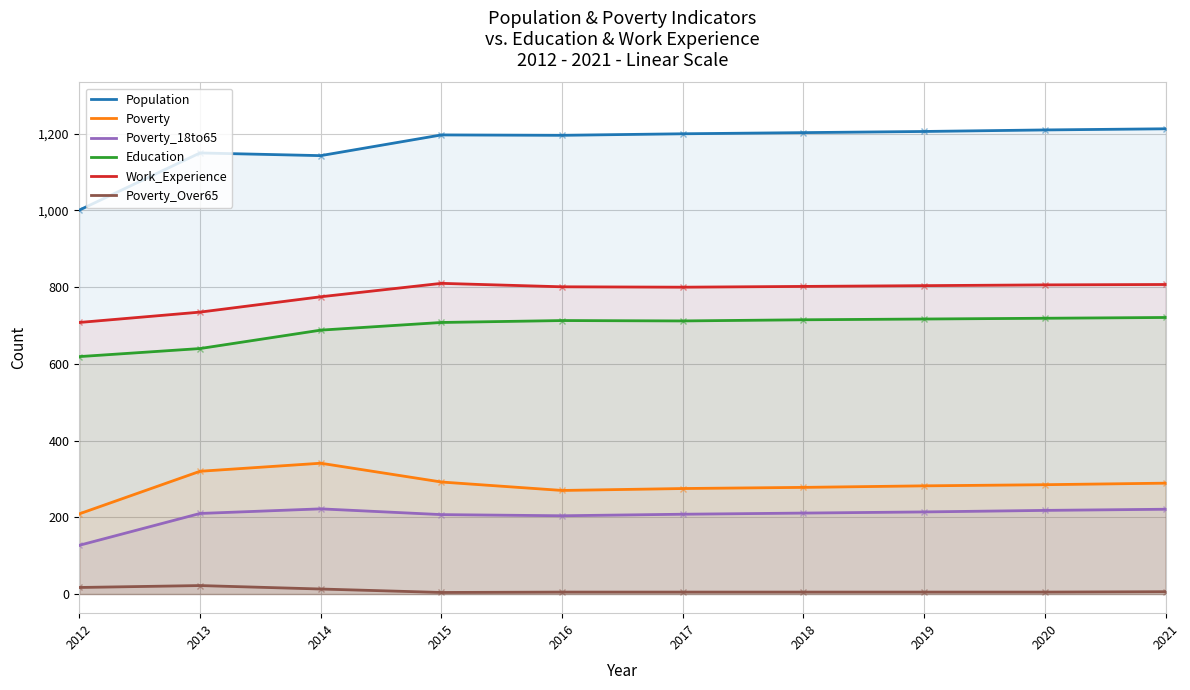

Is the value of Poverty_Over65 at 2014 greater than the value of Poverty_18to65 at 2016?

No